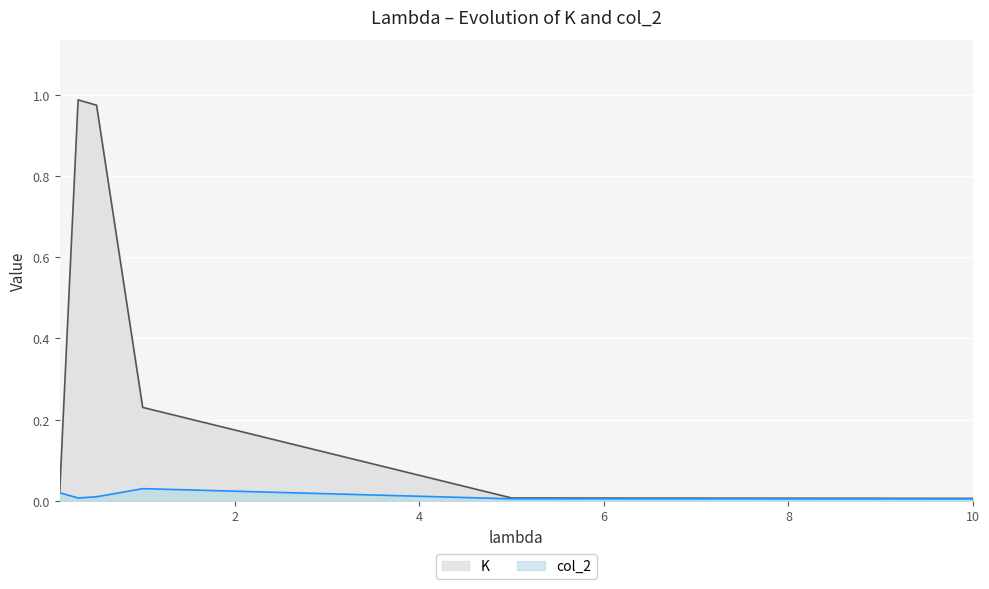

Reading left to right, list all the values displayed in this chart.

K: 0.1=0.0	0.3=1.0	0.5=1.0	1=0.2	5=0.0	10=0.0
col_2: 0.1=0.0	0.3=0.0	0.5=0.0	1=0.0	5=0.0	10=0.0